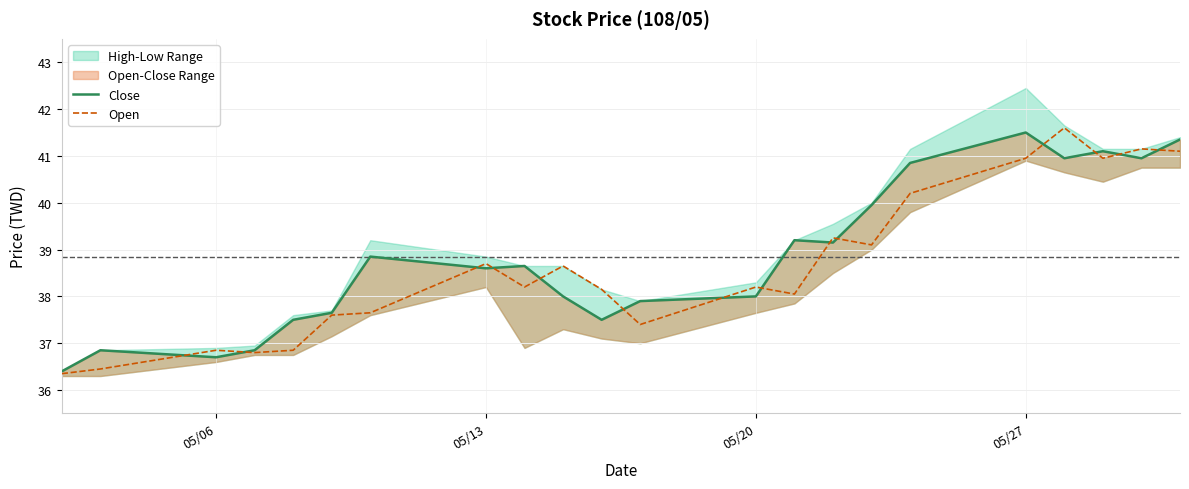

Reading left to right, what are all the values shown in this chart?

Close: 36.4	36.9	36.7	36.9	37.5	37.6	38.9	38.6	38.6	38.0	37.5	37.9	38.0	39.2	39.1	40.0	40.9	41.5	41.0	41.1	41.0	41.4
Open: 36.4	36.5	36.9	36.8	36.9	37.6	37.6	38.7	38.2	38.6	38.1	37.4	38.2	38.0	39.2	39.1	40.2	41.0	41.6	41.0	41.1	41.1